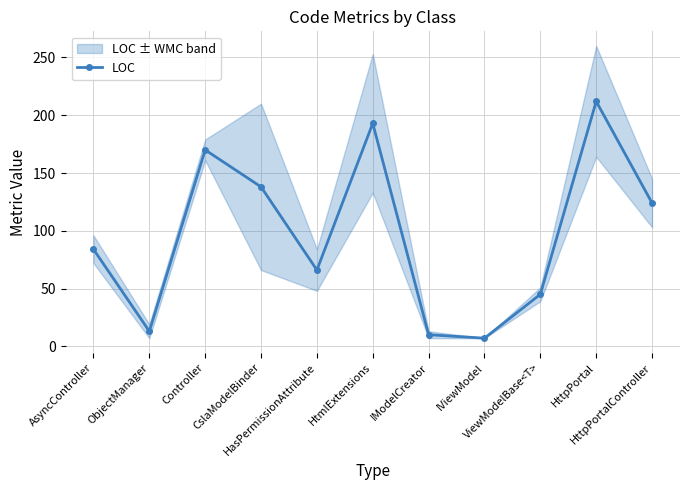

Reading left to right, what are all the values shown in this chart?

84	13	170	138	66	193	10	7	45	212	124